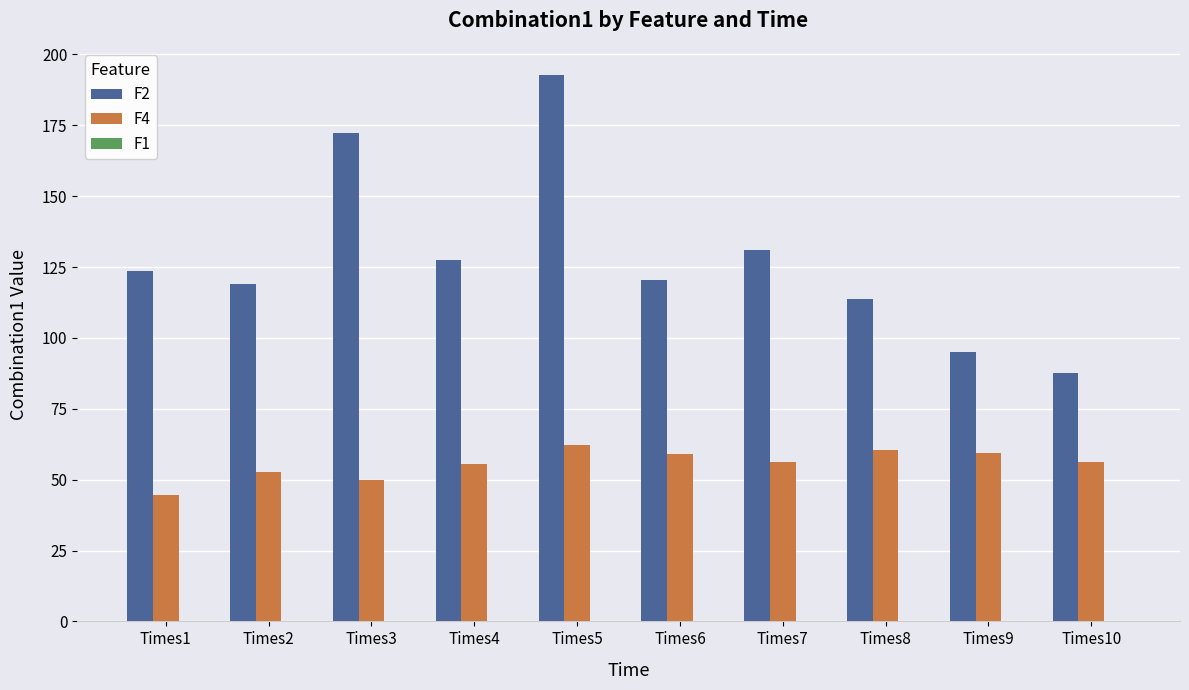

Is it true that F2 equals 163.2 at Times9?

False